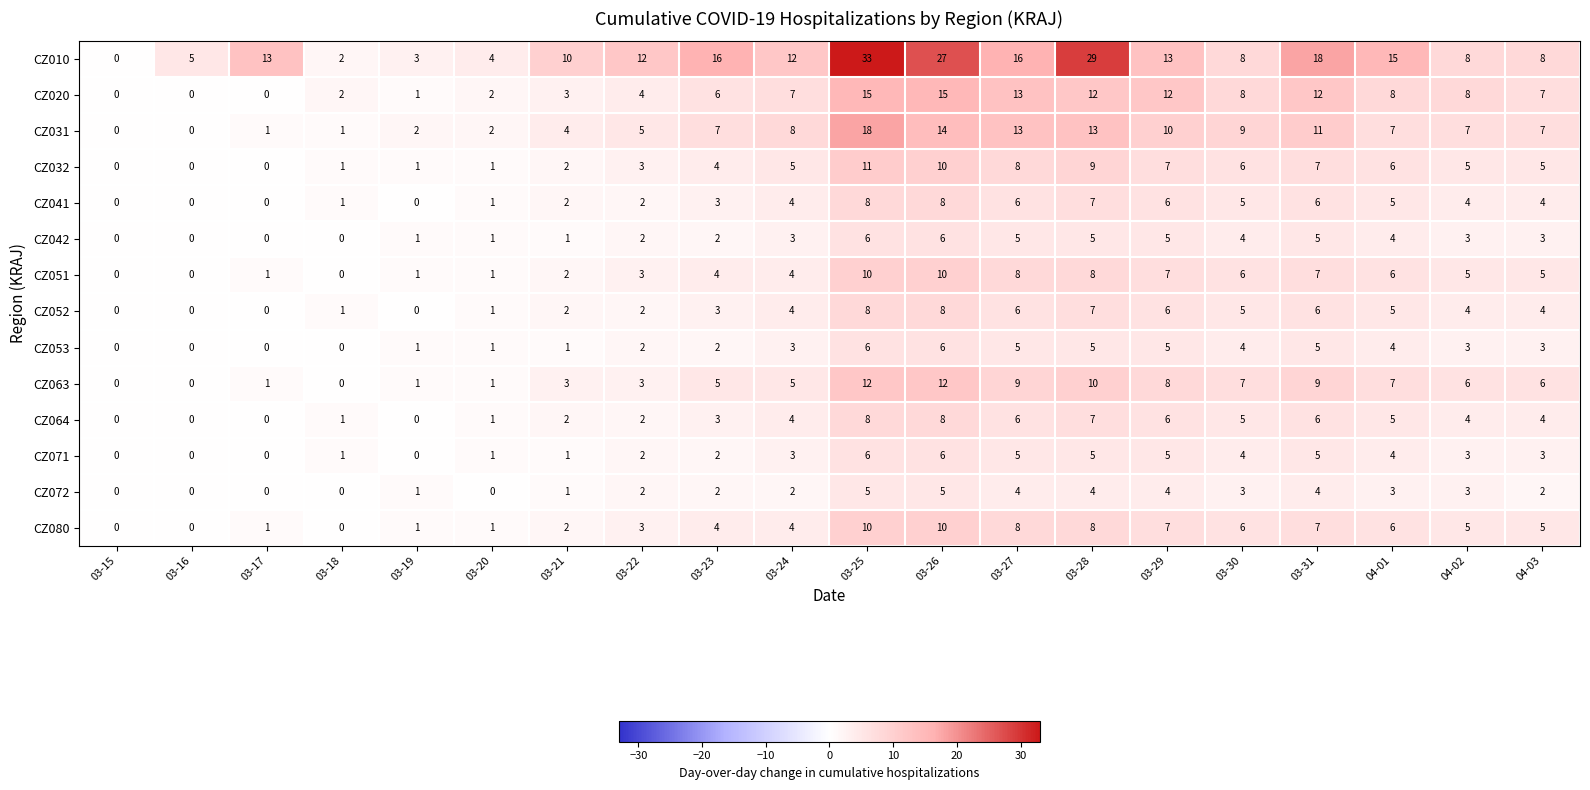

What is the total value across all series at 03-18?

10